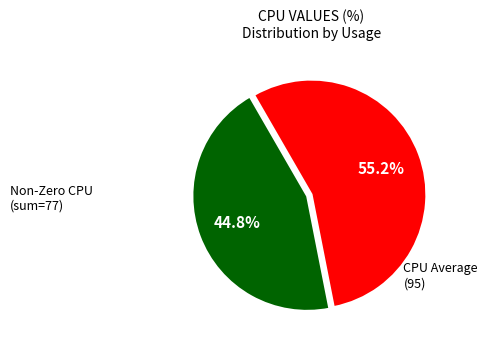

Is there any slice that represents more than half of the pie?

Yes